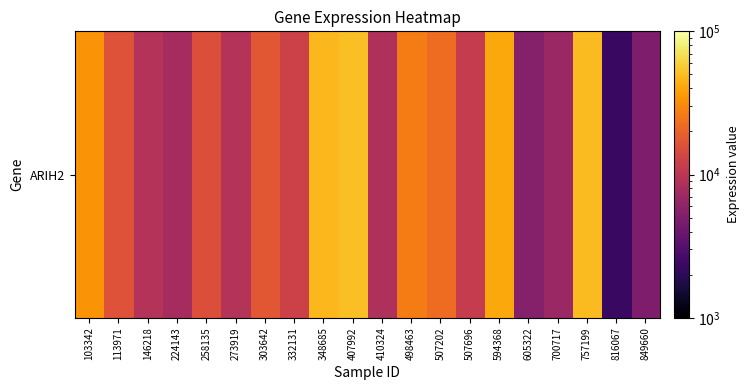

What is the sum of the values at 113971 and 507202?

38656